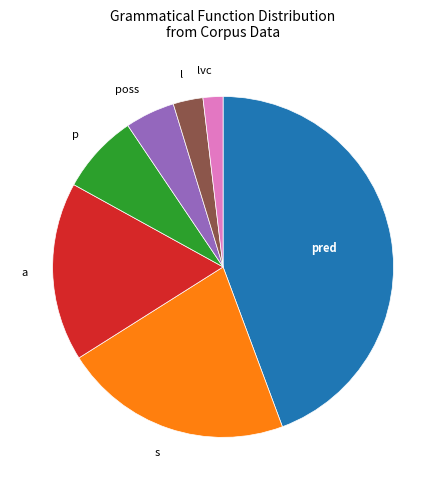

Does any single category account for the majority?

No